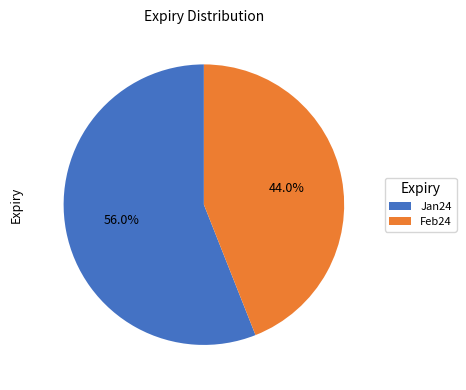

To the nearest percent, what is the difference between the Feb24 and Jan24 slice percentages?

12%